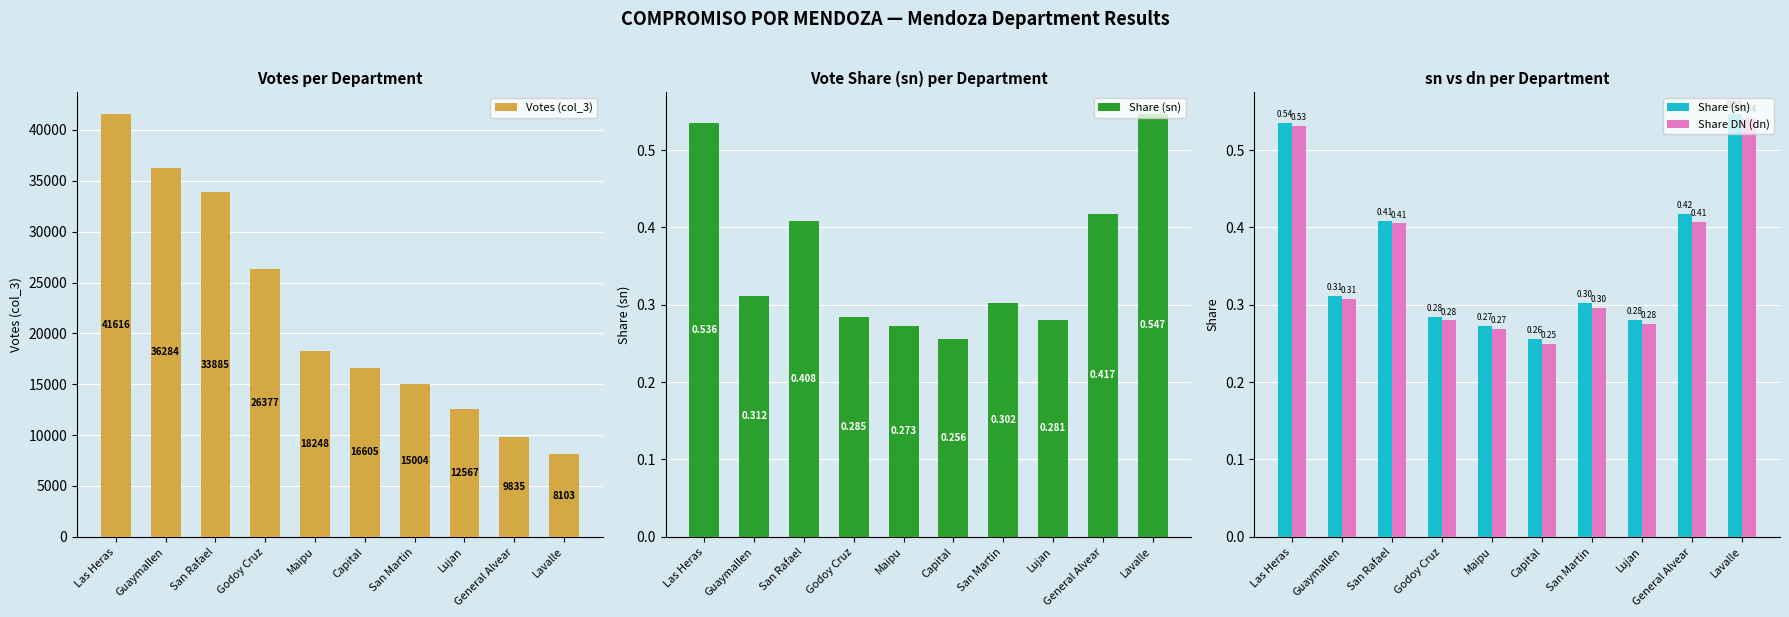

How many groups of bars are there?

10